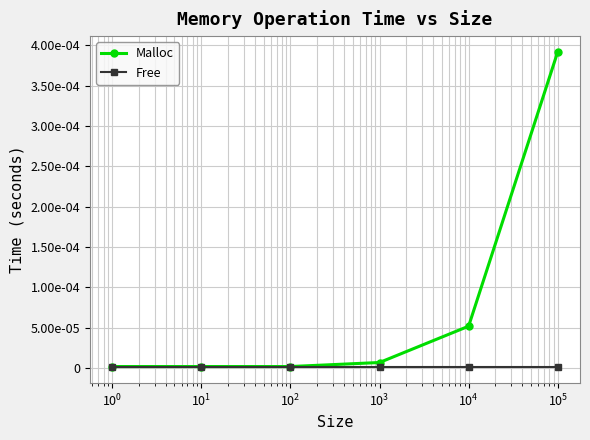

Is this an area chart (filled region under the line)?

No